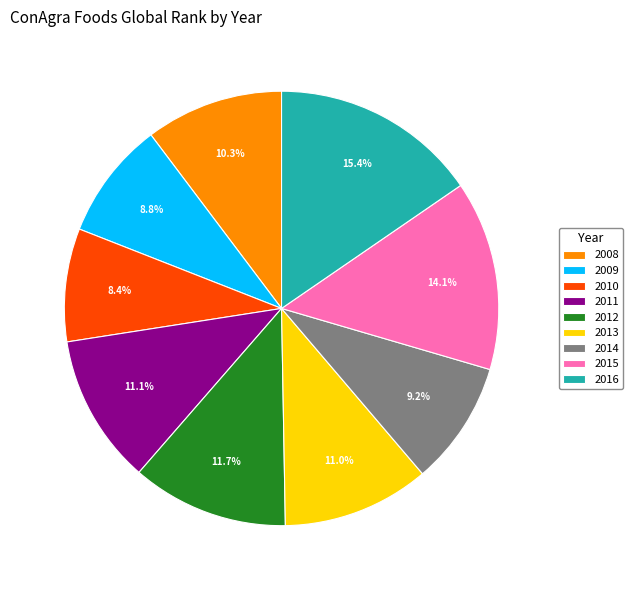

Which category has the biggest portion of the pie?

2016